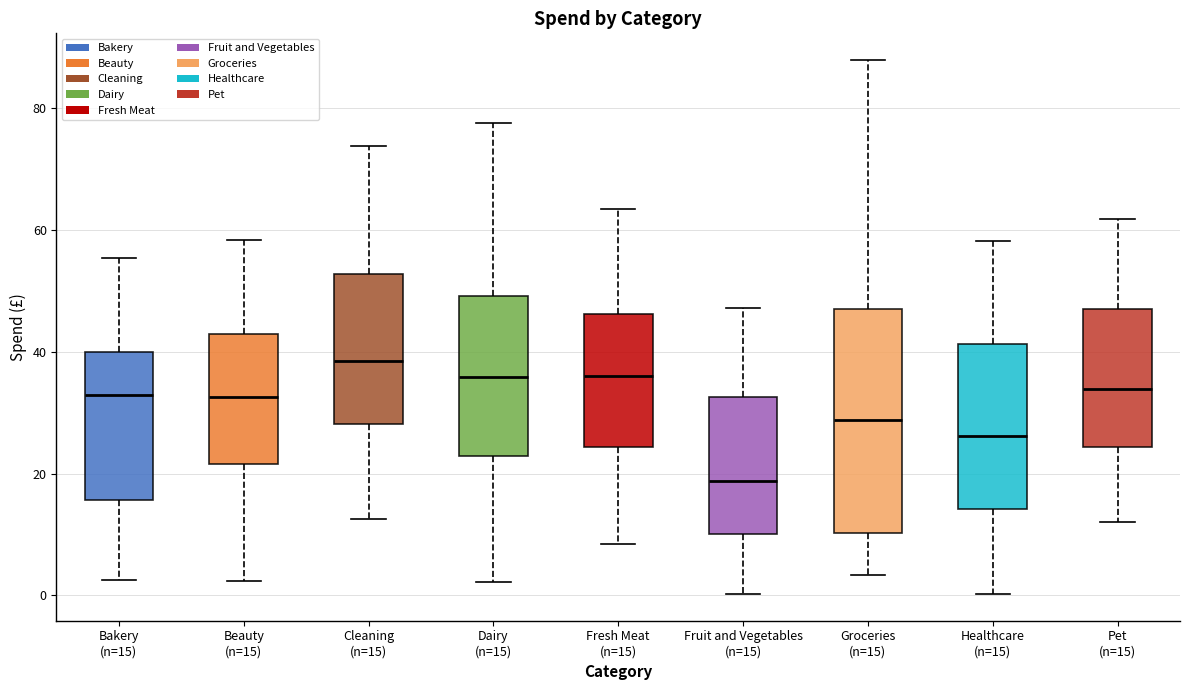

Which box is the tallest, from its lower edge to its upper edge?

Groceries (n=15)